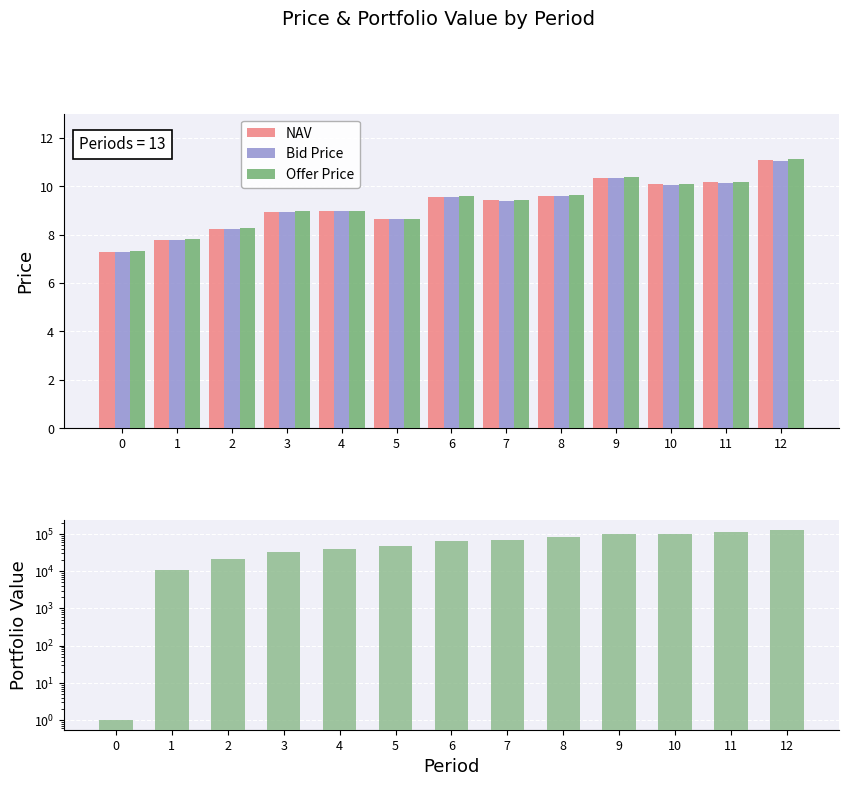

Between 3 and 11, which series saw the biggest shift?

Portfolio Value